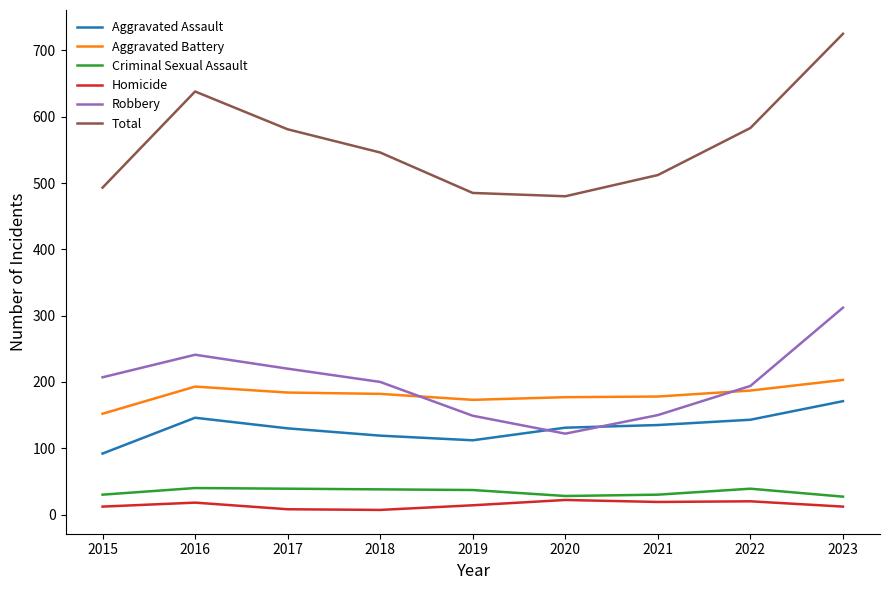

What is the highest value of the Aggravated Assault series?

171